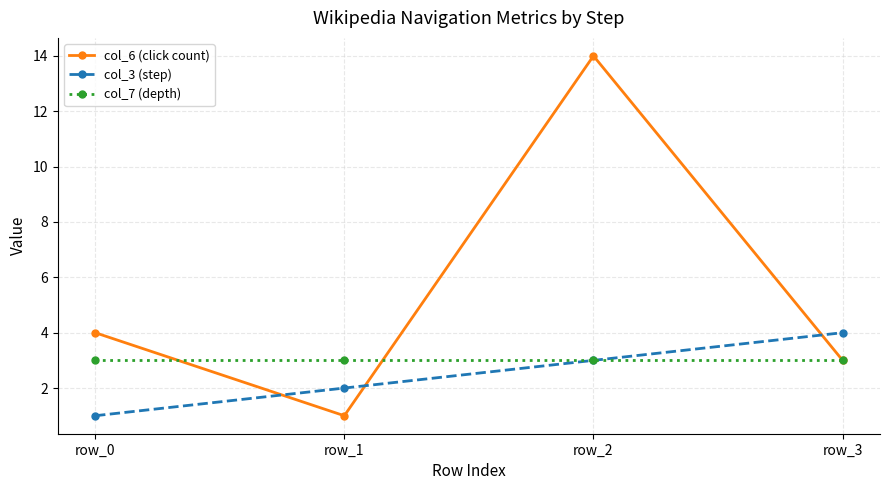

Is it true that col_3 (step) equals 4 at row_3?

True